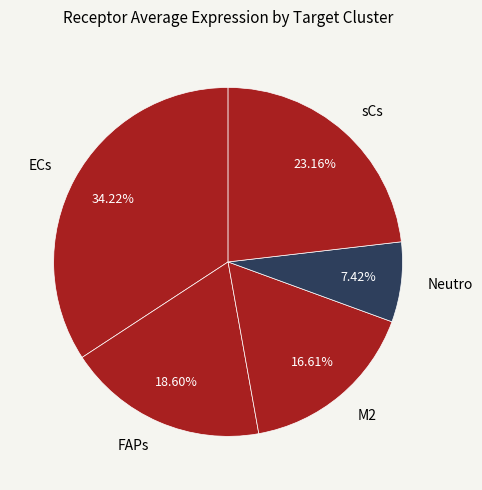

To the nearest percent, what is the average slice percentage?

20%